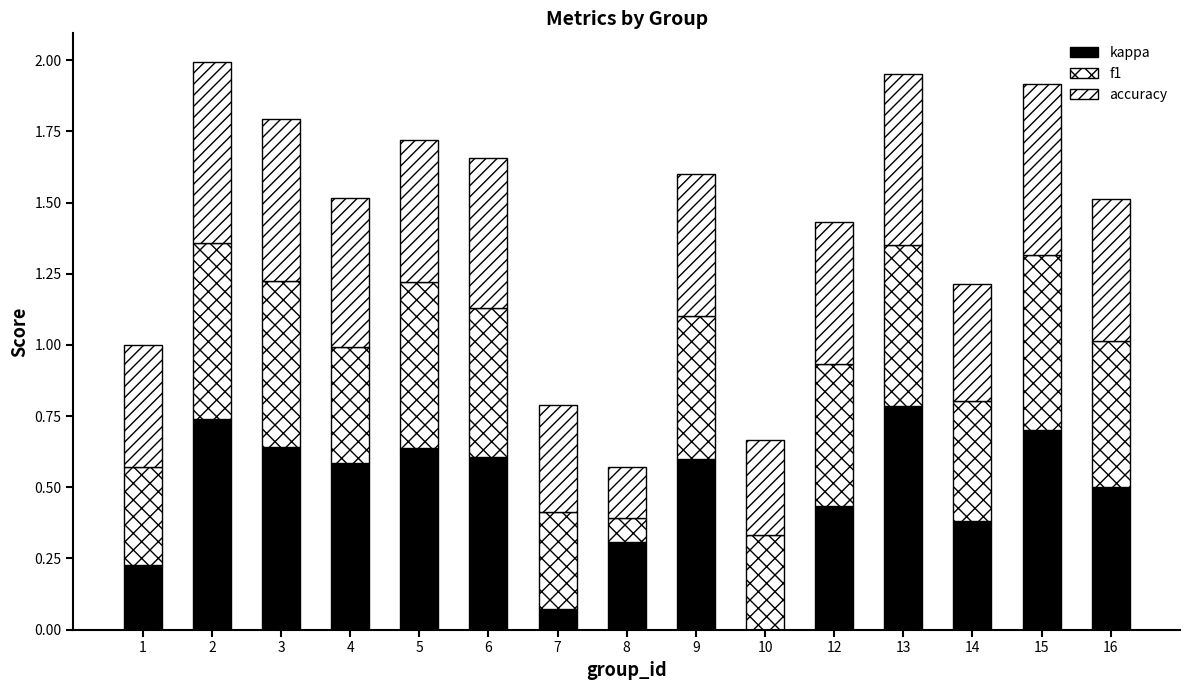

Count the accuracy values in the range 0 to 1.

15